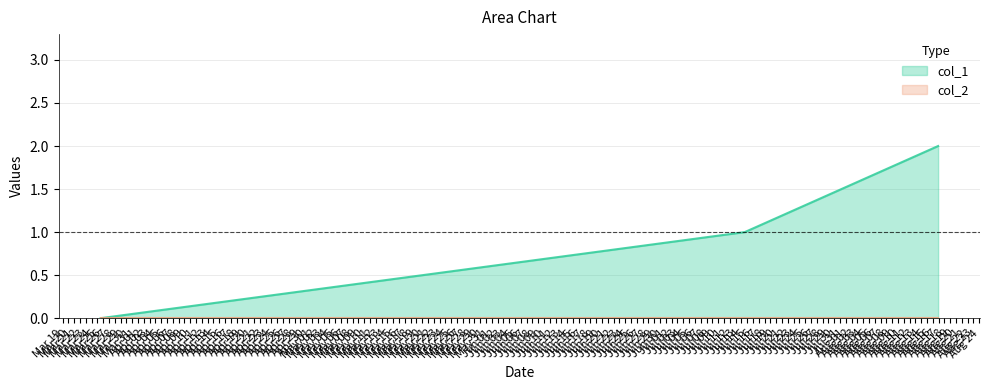

What is the change in value from 1626271733 to 1629151855?

+1